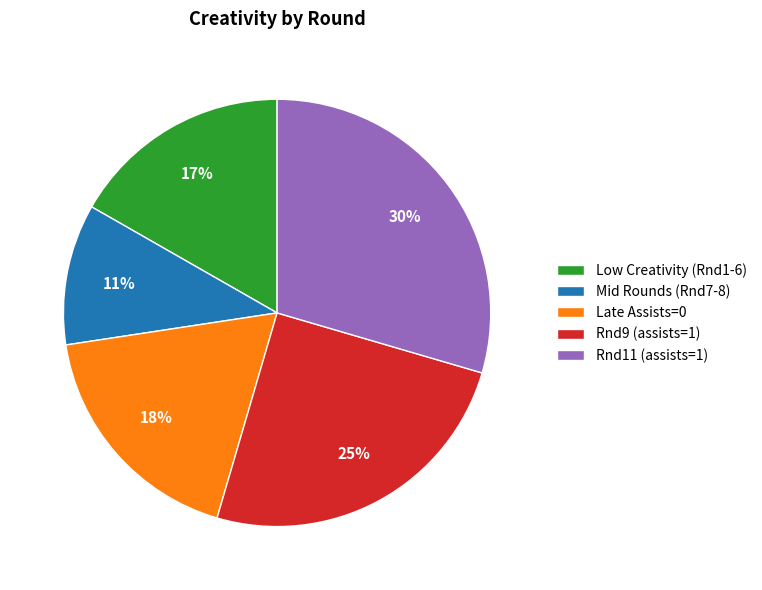

How many slices are in this pie chart?

5